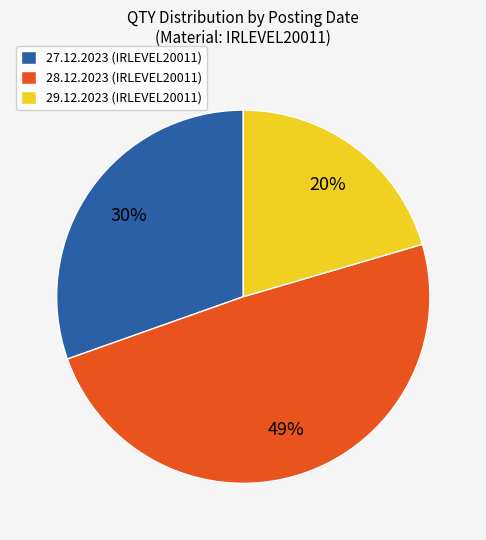

The 29.12.2023 (IRLEVEL20011) slice represents 20% of the pie. True or false?

True